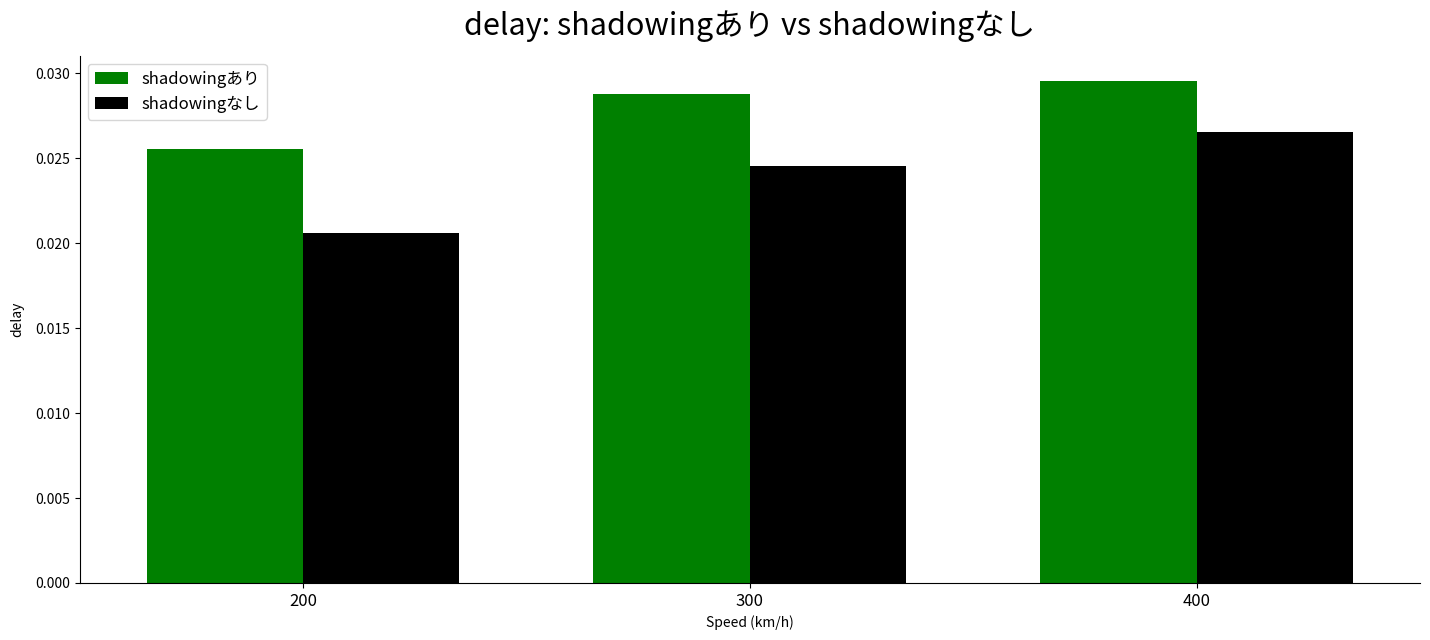

How many bars are there in total?

6